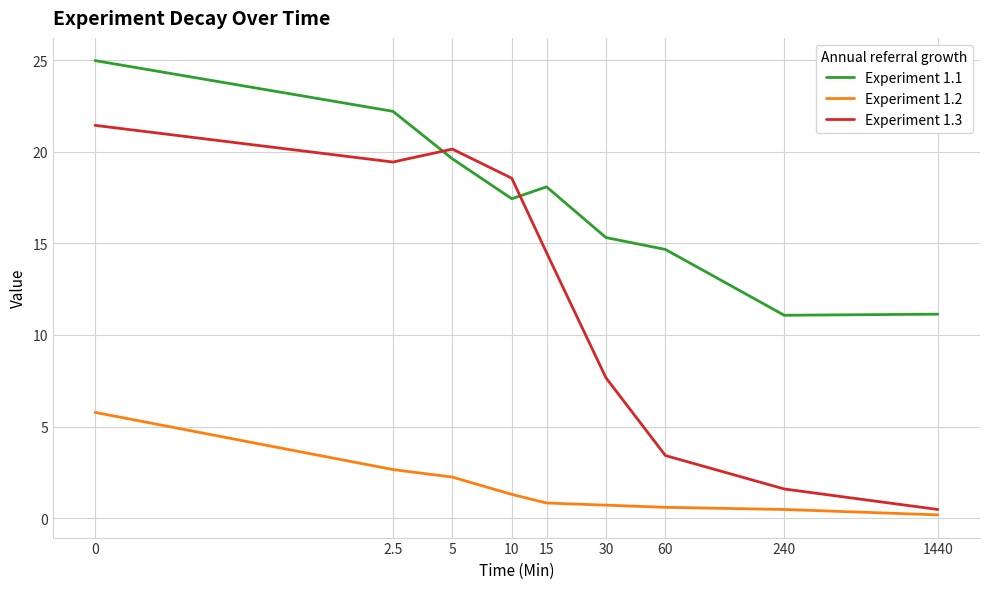

True or false: Experiment 1.1 and Experiment 1.2 intersect in this chart.

False